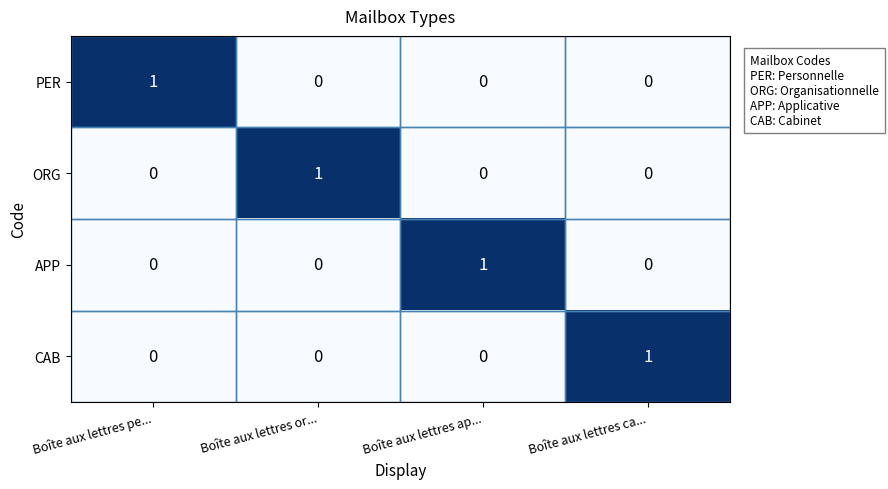

The value of ORG at Boîte aux lettres ca... is -1. True or false?

False